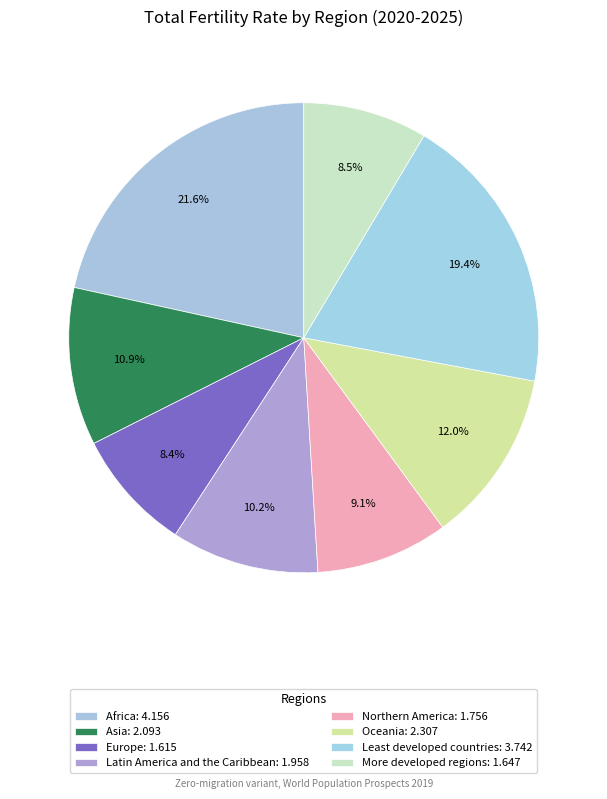

Which category has the smallest portion of the pie?

Europe